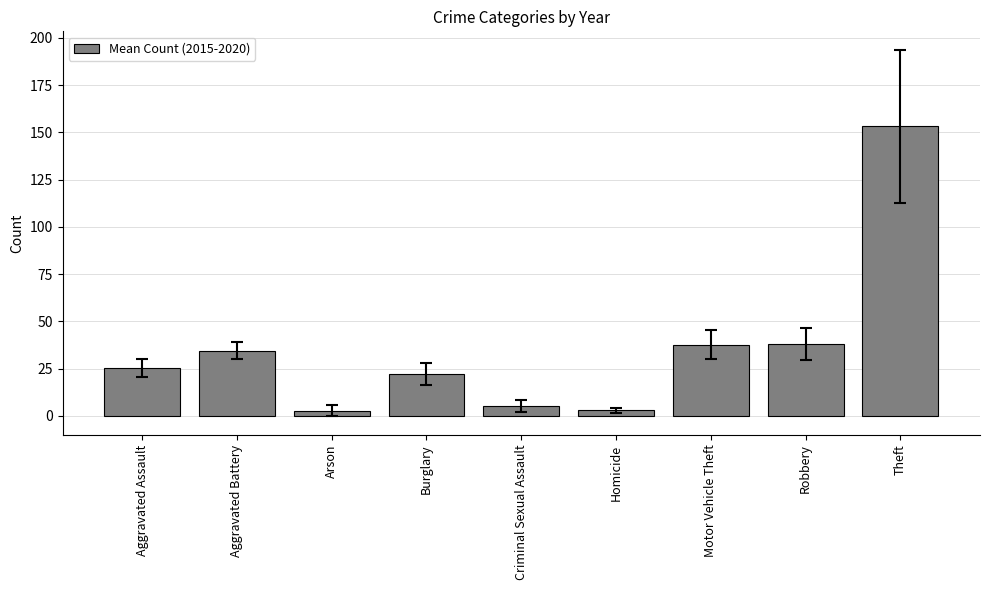

How many values exceed 25?

5